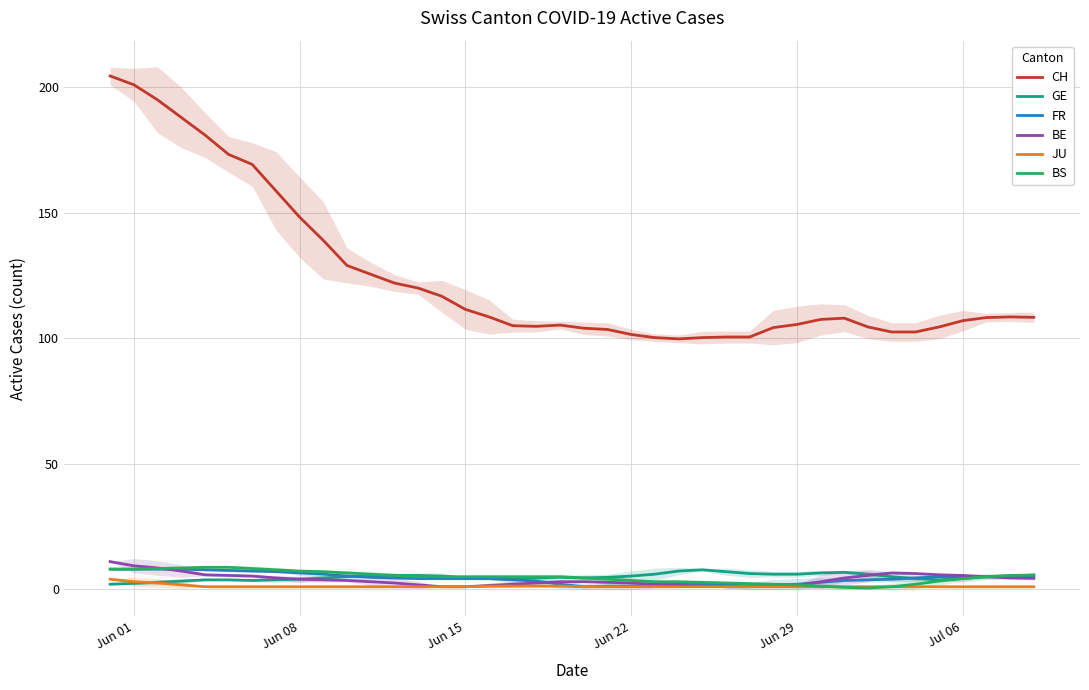

How many data points does each series have?

40